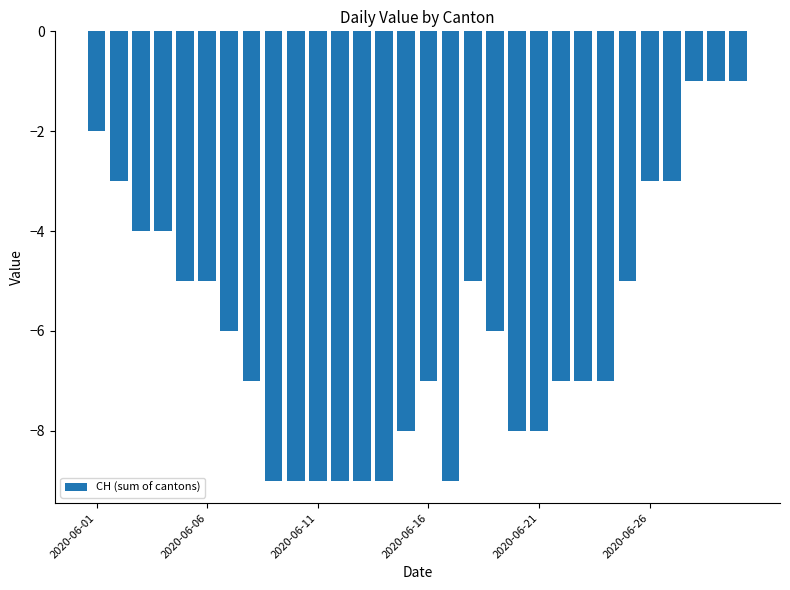

What is the minimum value shown in the chart?

-9